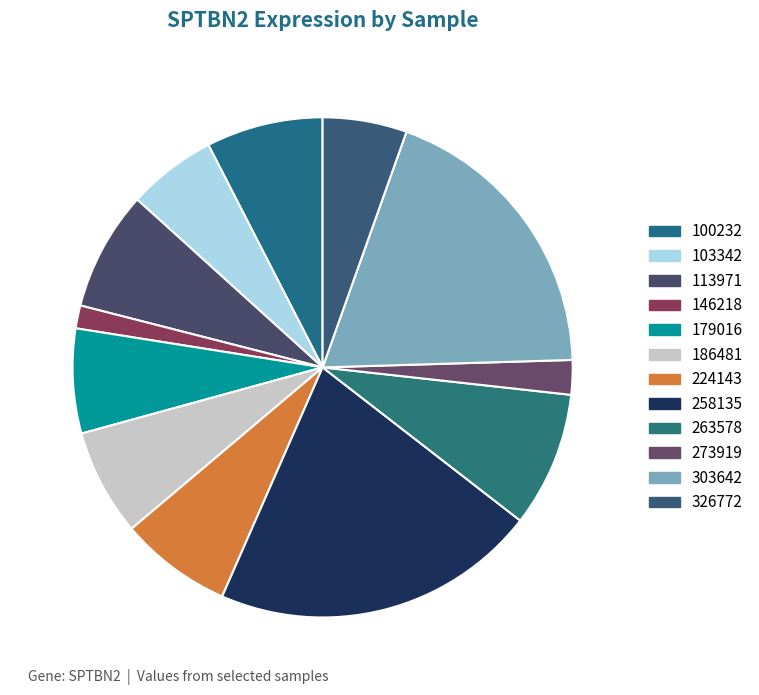

Count the number of slices in the pie.

12